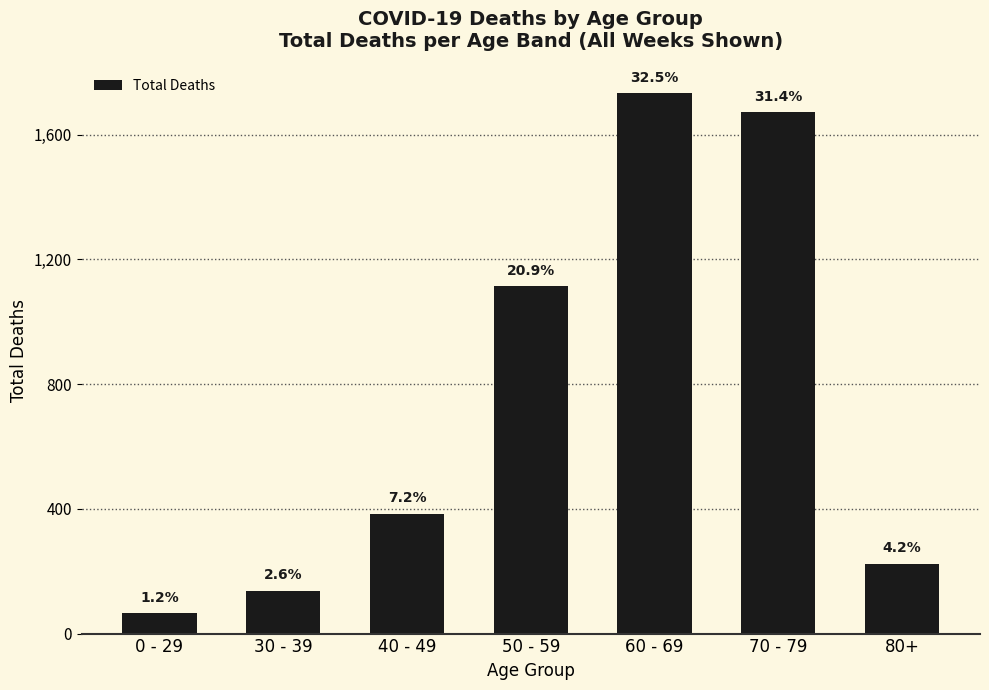

Is it true that the value at 40 - 49 is 543?

False